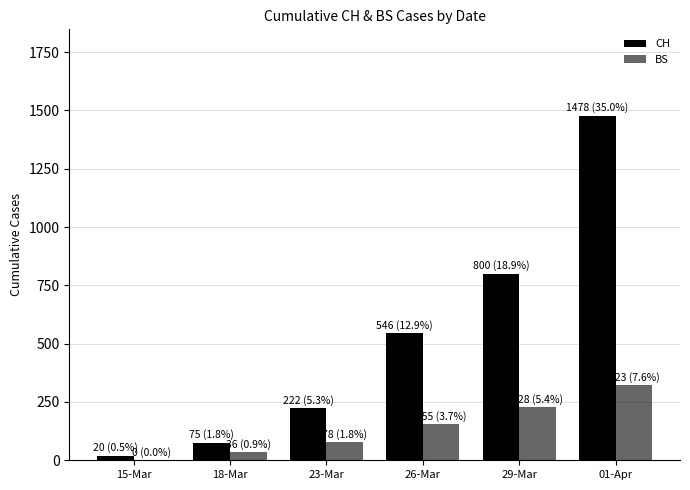

Reading left to right, what are all the values shown in this chart?

CH: 20	75	222	546	800	1478
BS: 0	36	78	155	228	323